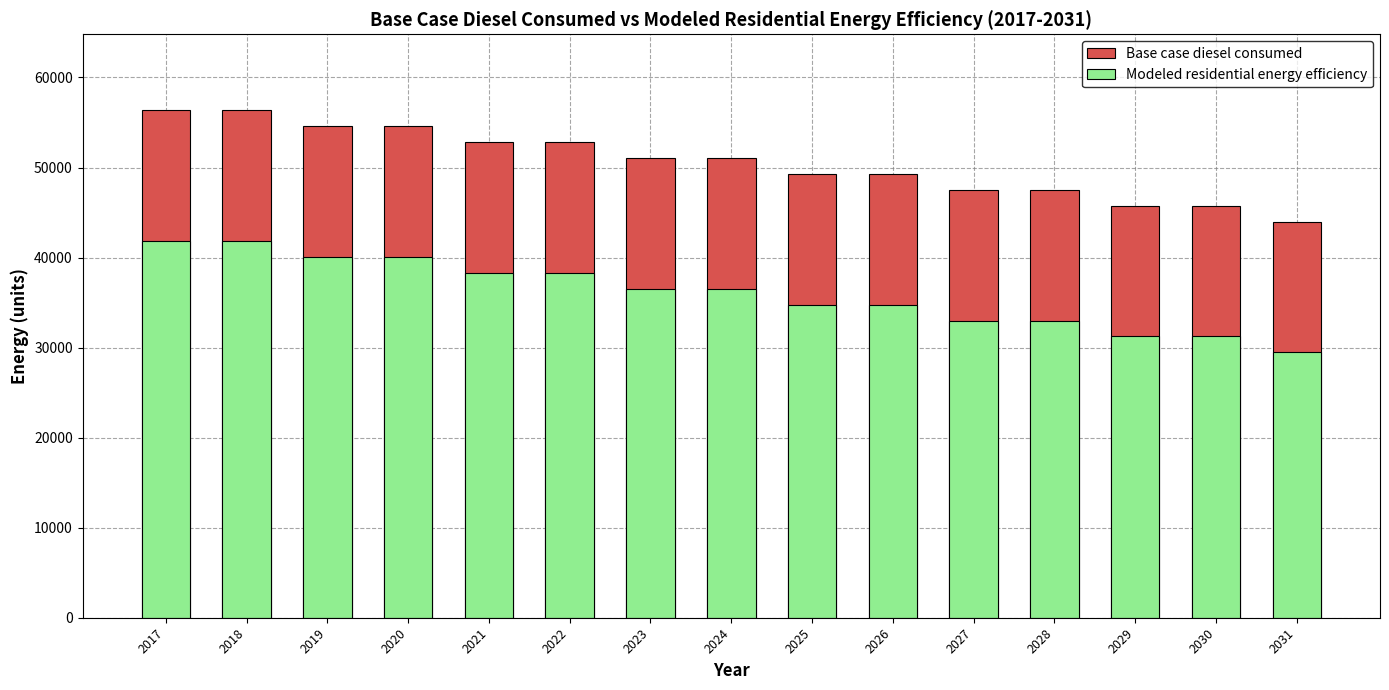

True or false: Modeled residential energy efficiency has a value of 31241.1 at 2030.

True